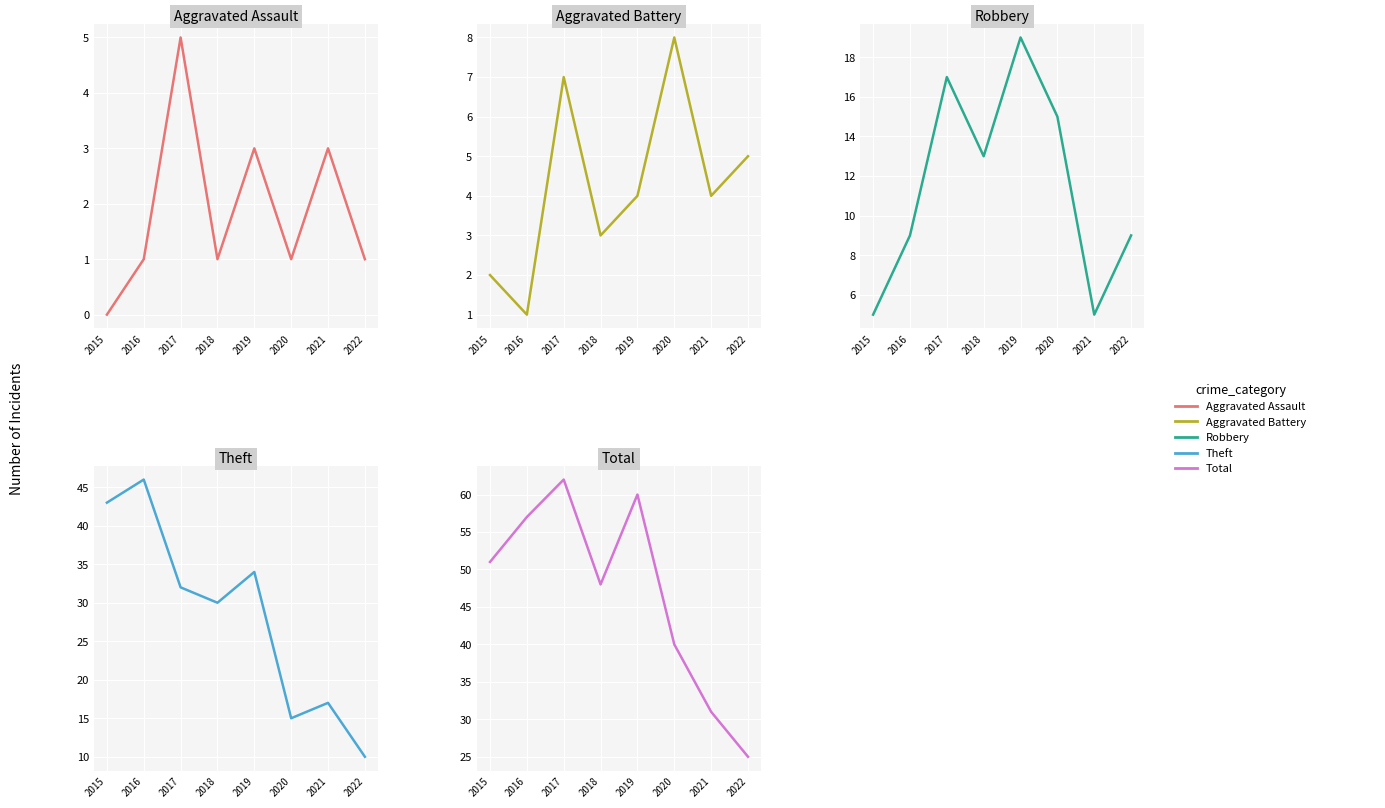

What is the average value of the Aggravated Battery series?

4